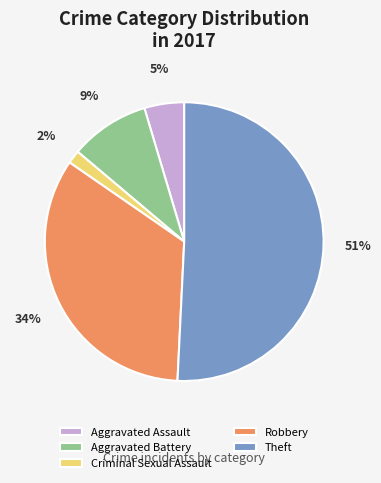

Is the sum of Robbery and Criminal Sexual Assault greater than half?

No